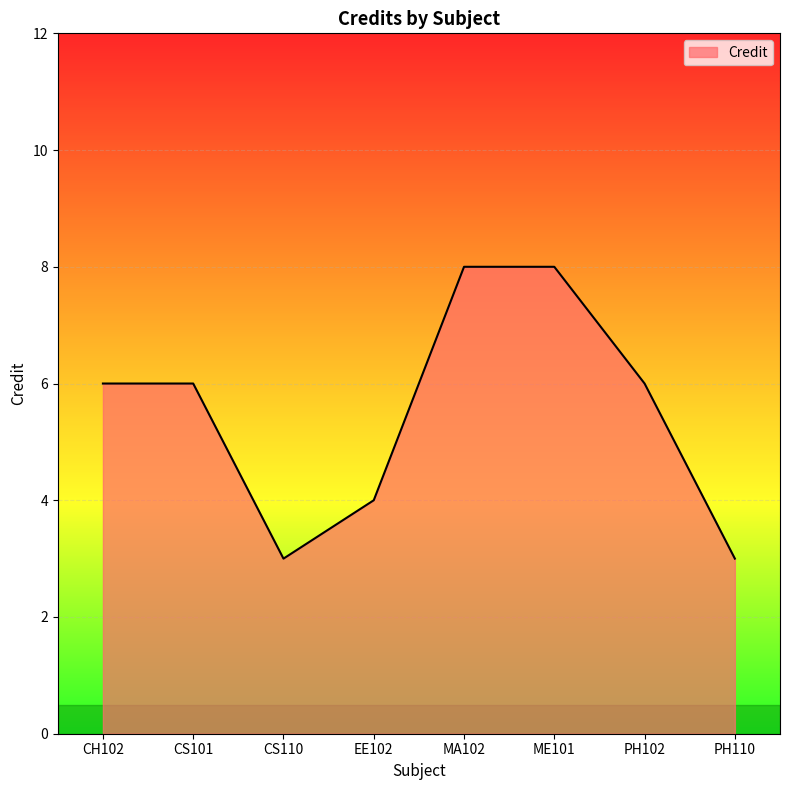

How many series are shown in this chart?

1